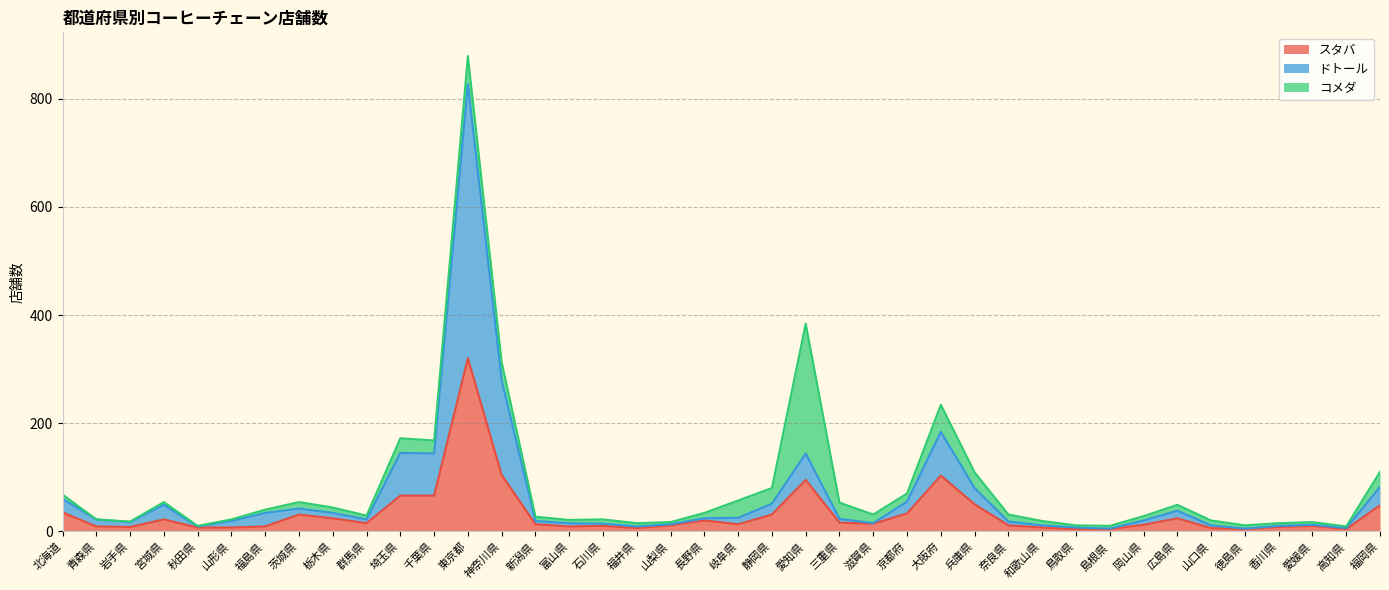

Is the value of ドトール at 福島県 greater than the value of スタバ at 三重県?

Yes